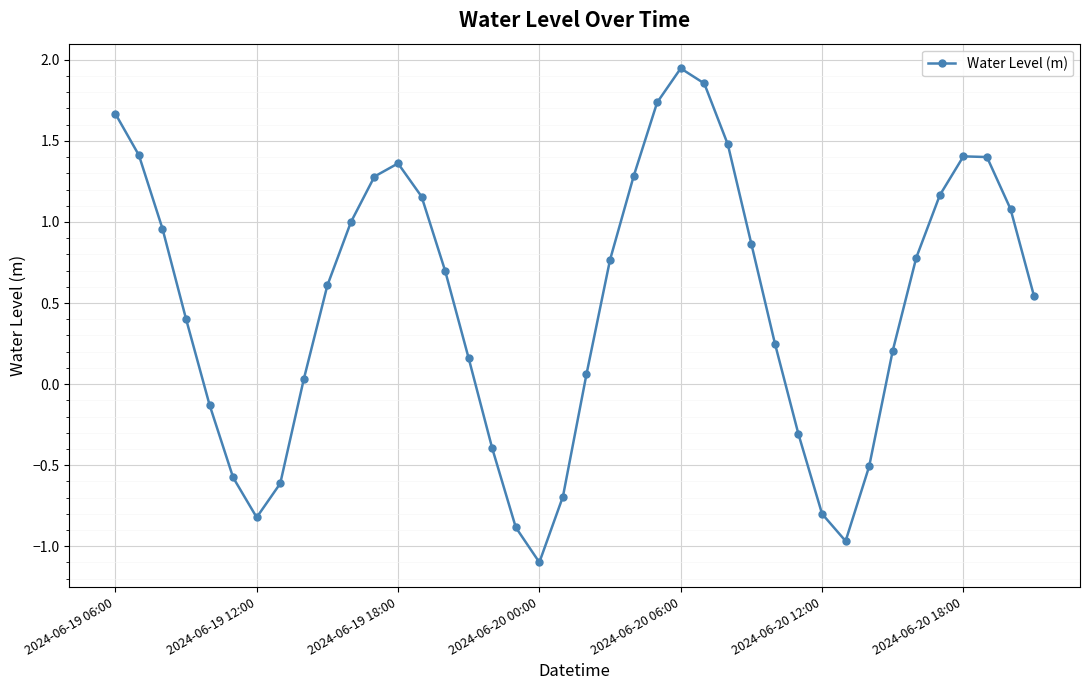

What is the value of the 6th point from the left?

-0.6